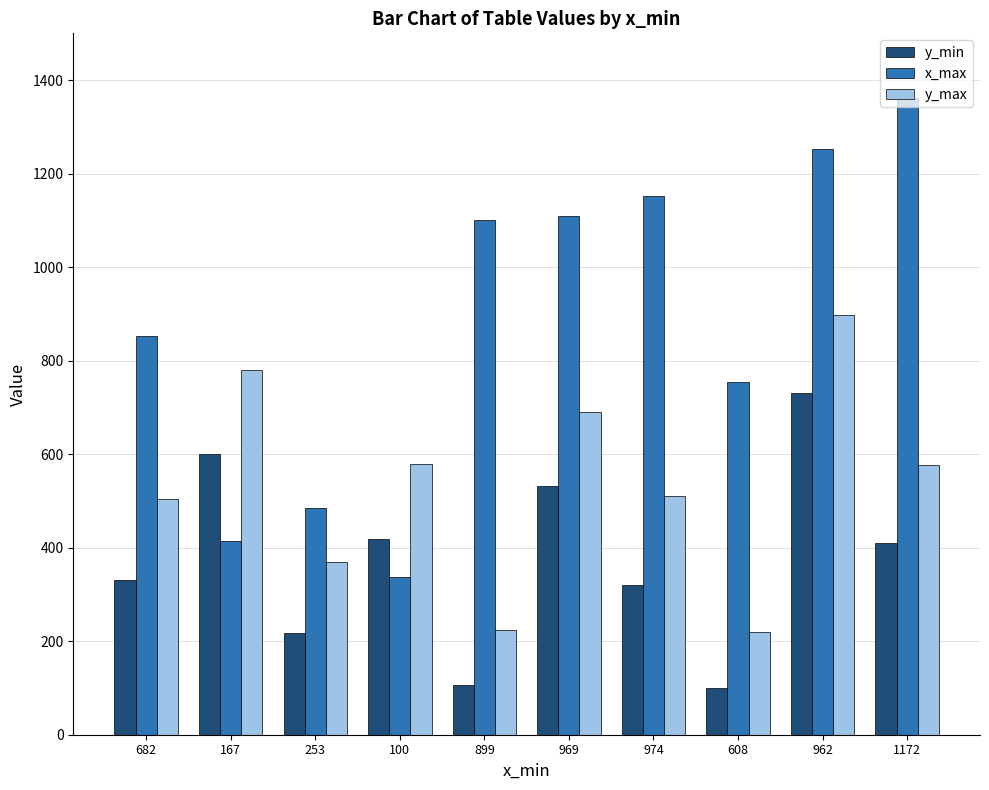

Rank the series at 969 from highest to lowest value.

x_max, y_max, y_min